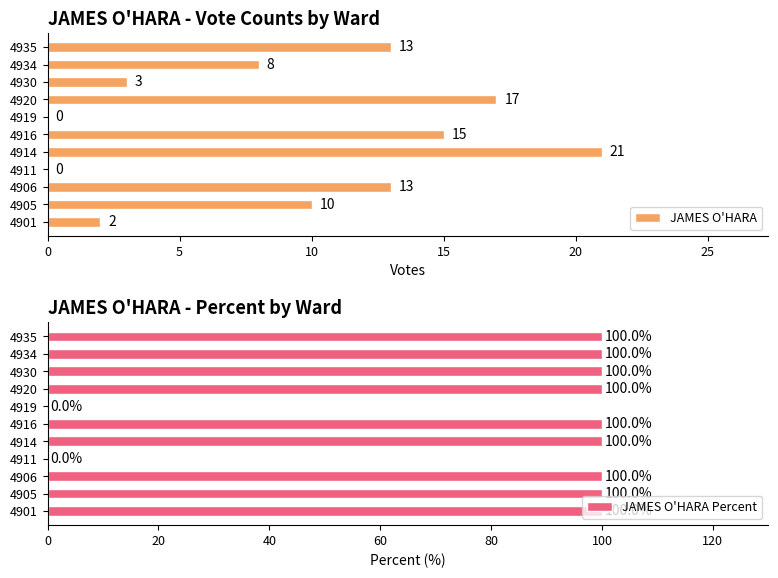

Reading right to left, transcribe all the data shown in this chart.

JAMES O'HARA: 13	8	3	17	0	15	21	0	13	10	2
JAMES O'HARA Percent: 100	100	100	100	0	100	100	0	100	100	100